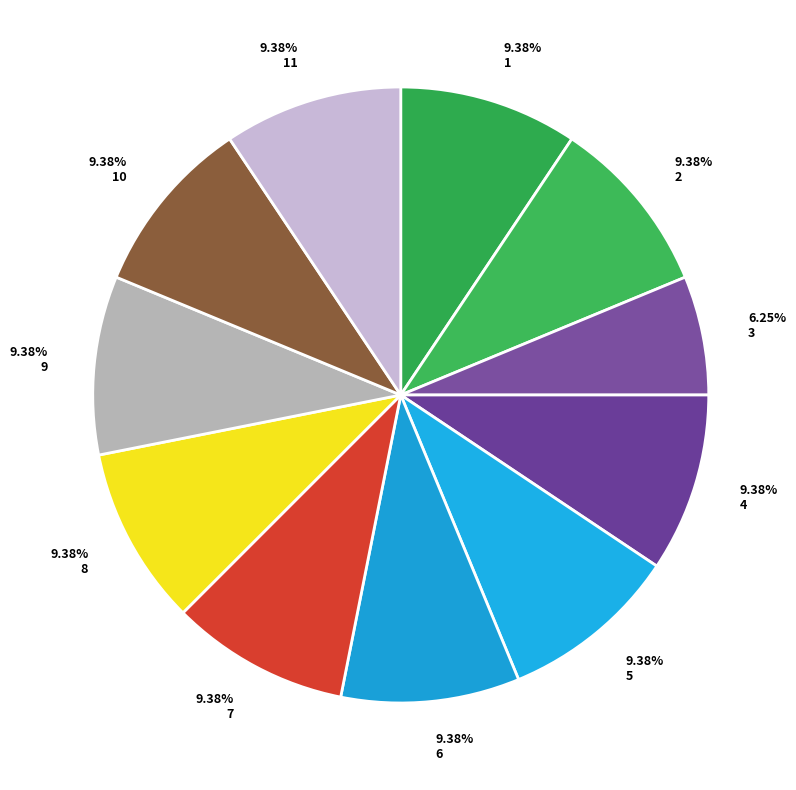

True or false: 5 accounts for 9% of the total.

True